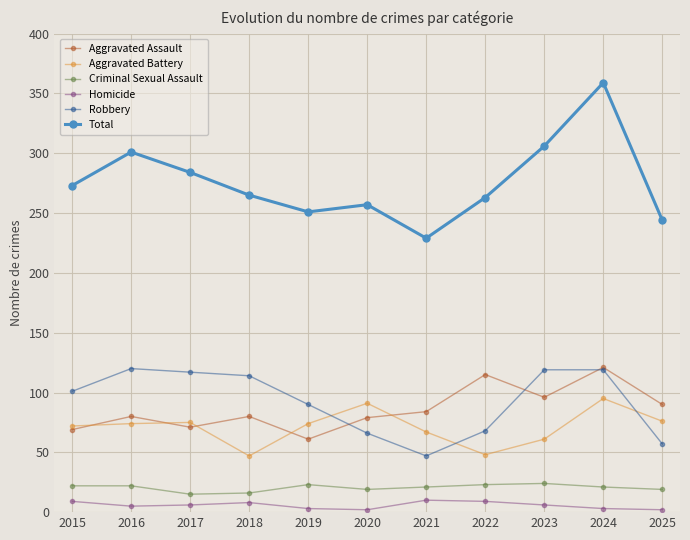

Which series has the largest range (max minus min)?

Total